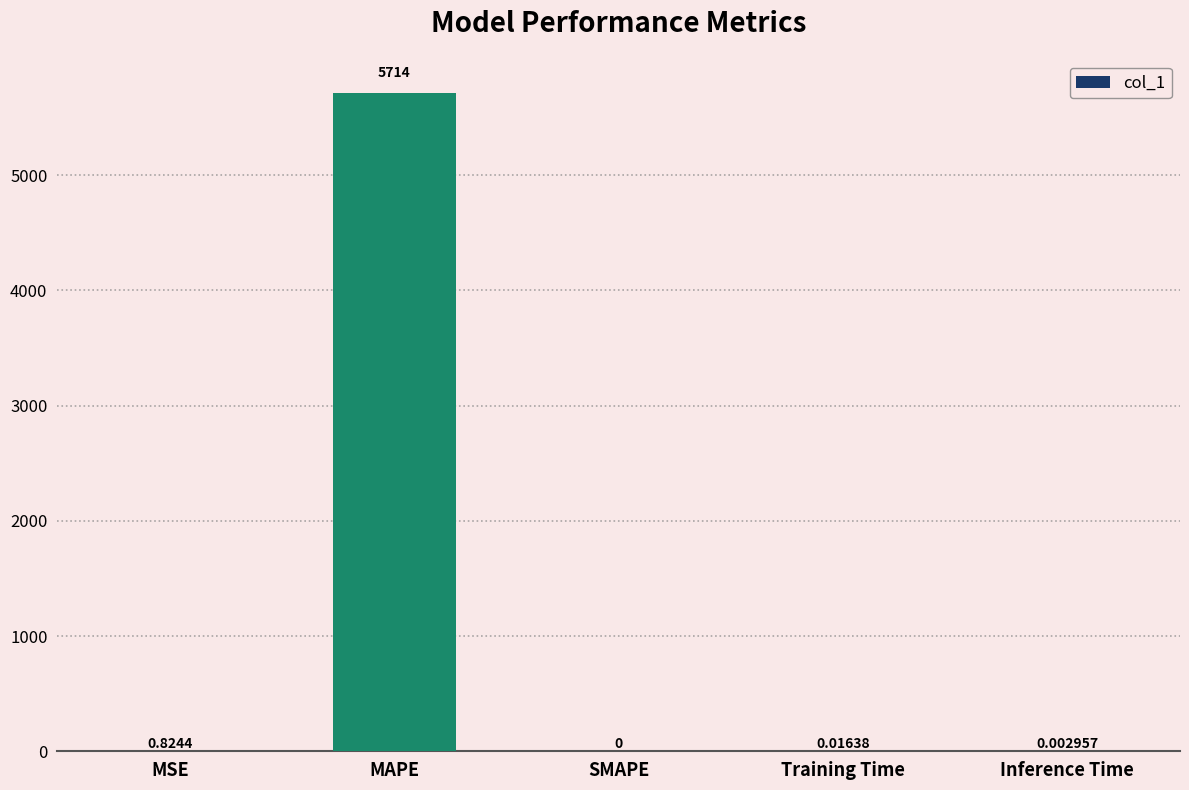

True or false: the data shows 0.0 at Inference Time.

True